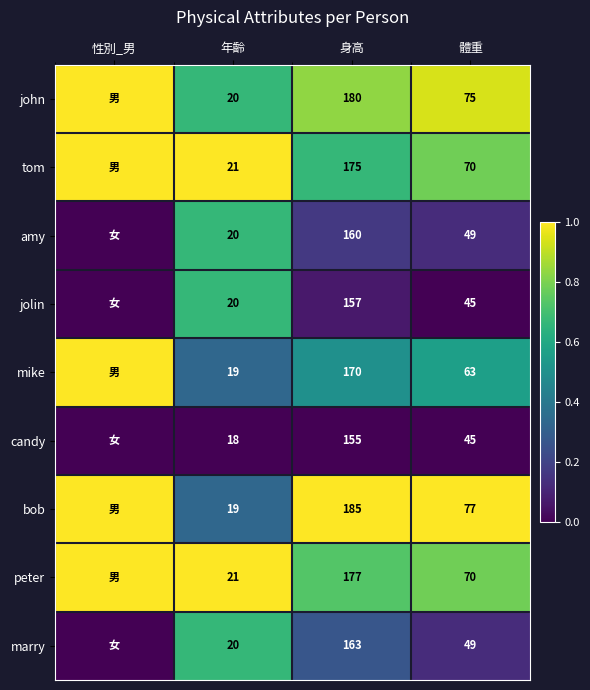

Is the value of mike at 身高 greater than the value of john at 年齡?

Yes